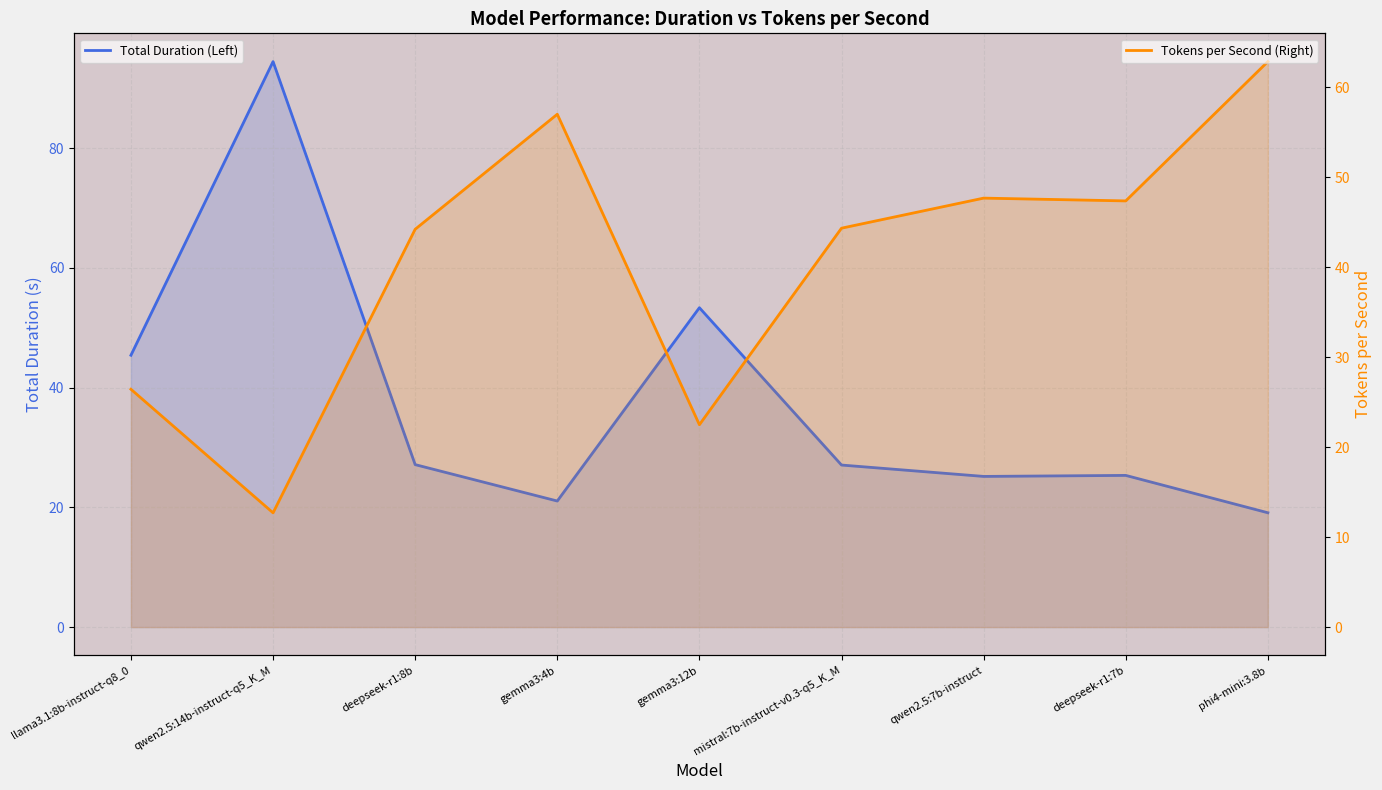

What is the sum of all Total Duration (Left) values?

338.1